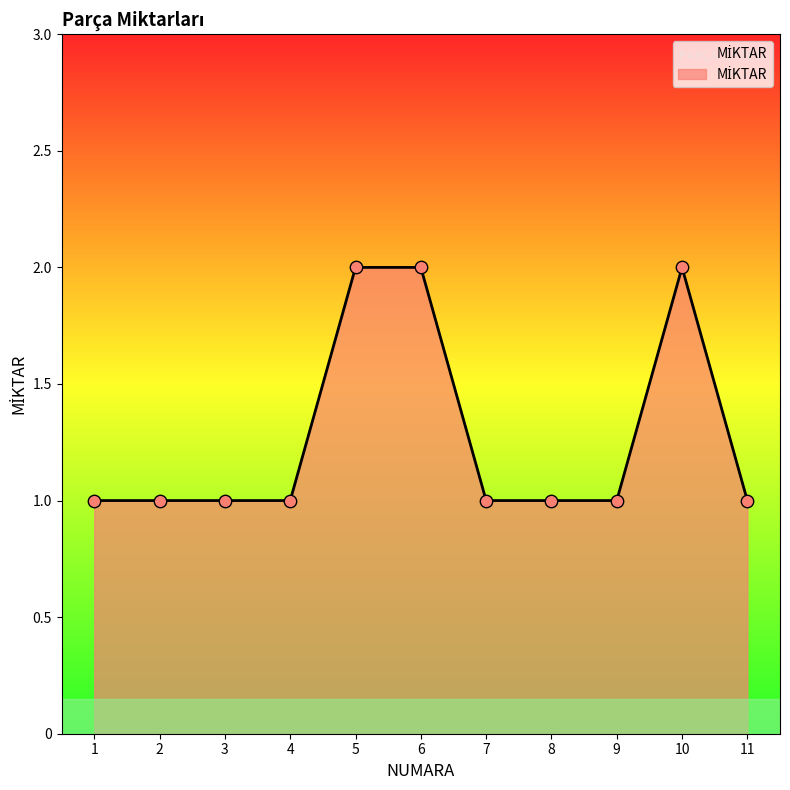

Which has a higher value, 6 or 2?

6